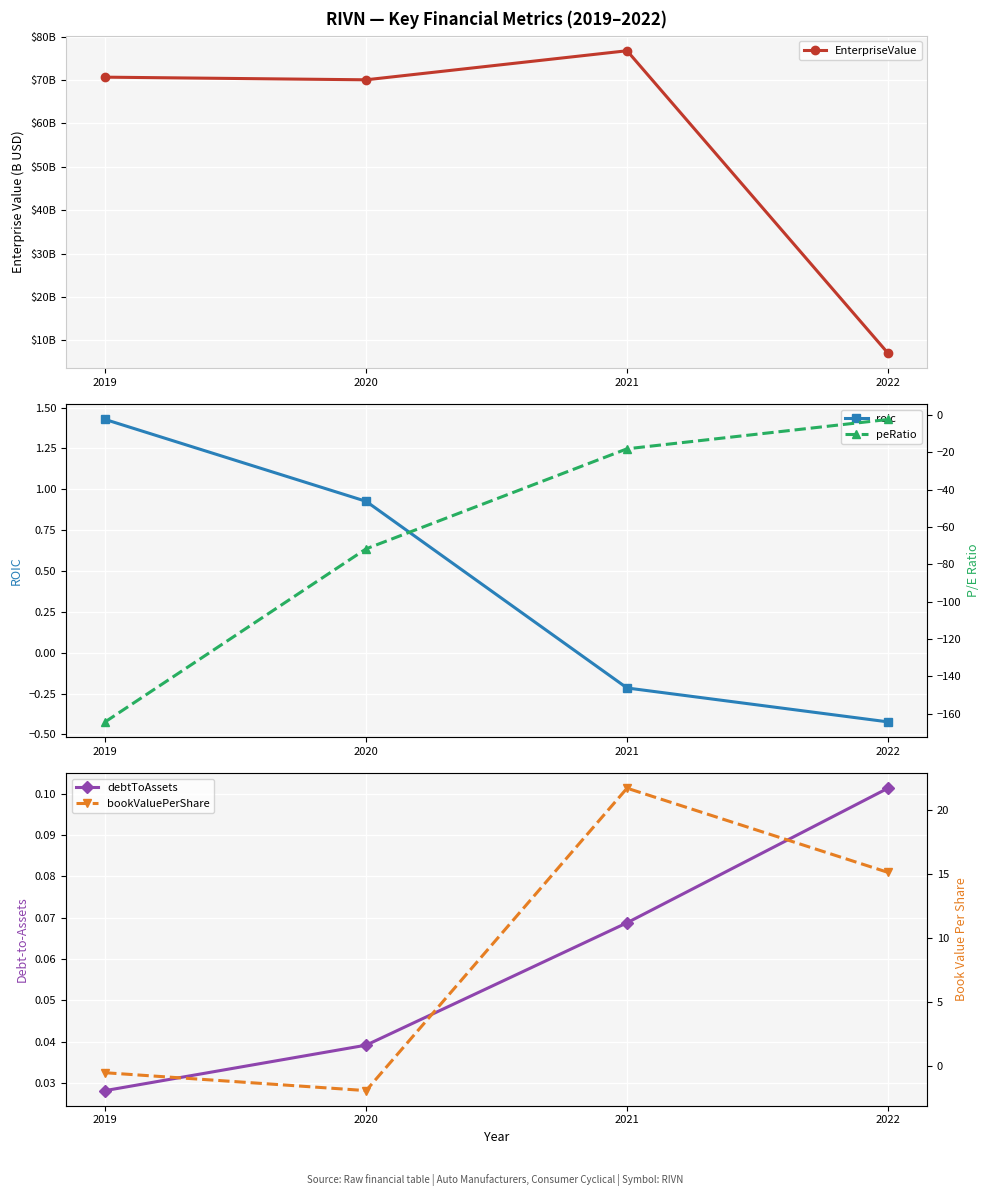

Which series changed the most between 2019 and 2020?

peRatio